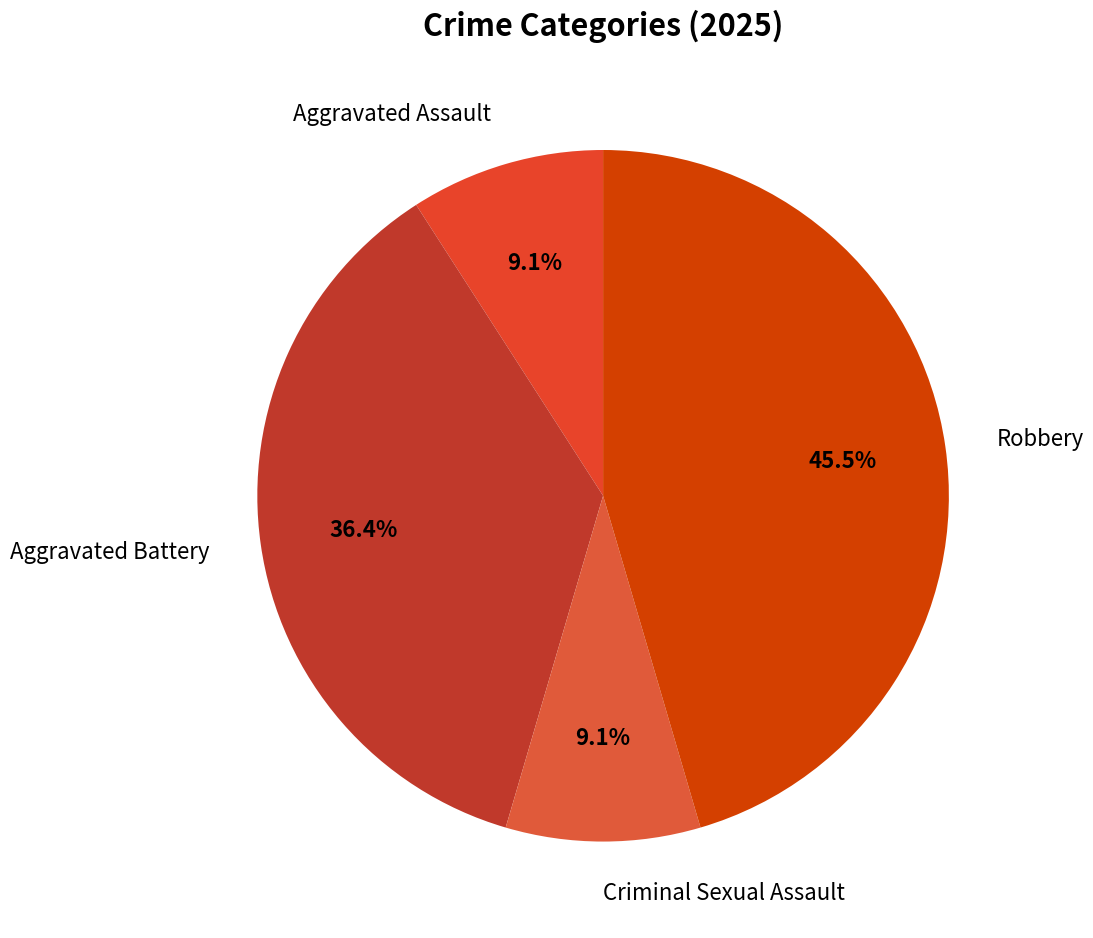

What percentage is NOT represented by Aggravated Assault?

90.9%